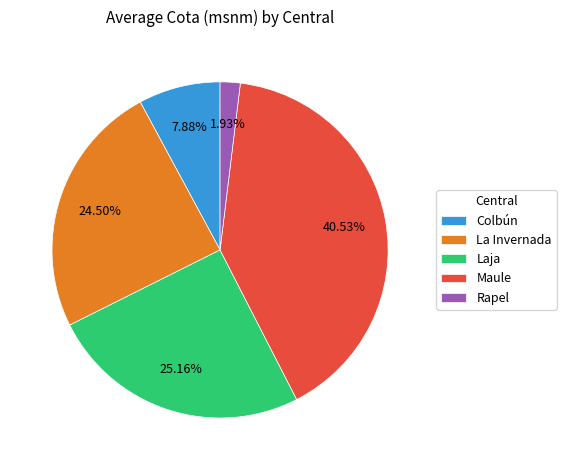

What portion of the pie excludes Laja?

74.8%